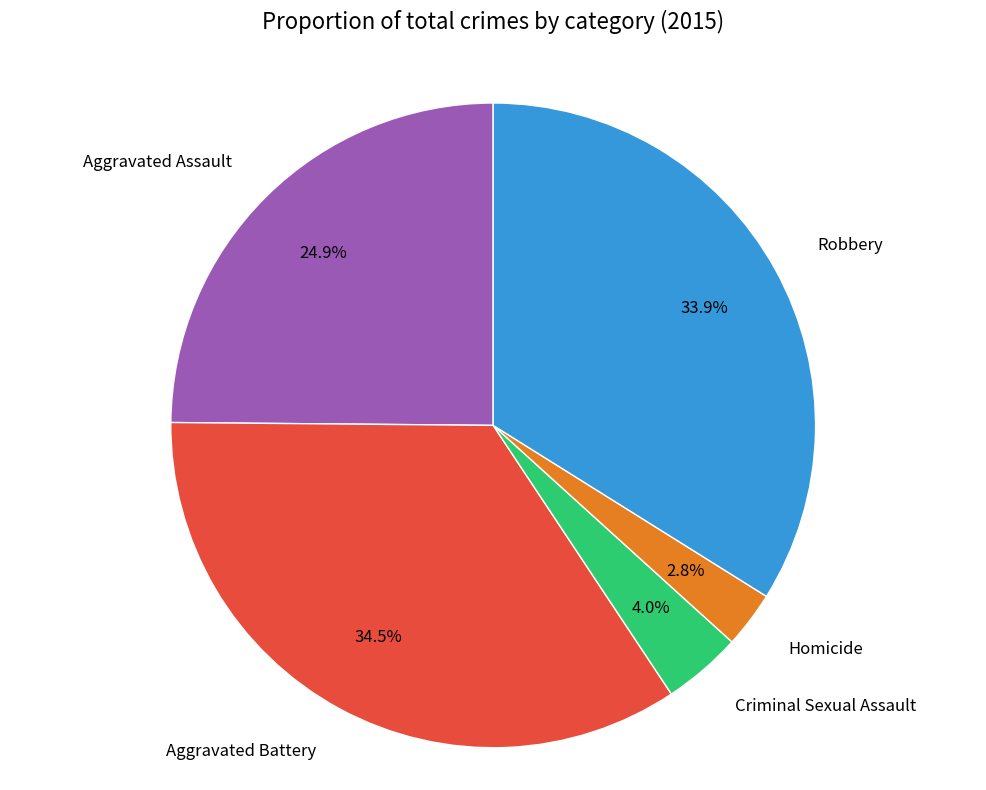

Between Aggravated Battery and Aggravated Assault, which is larger?

Aggravated Battery